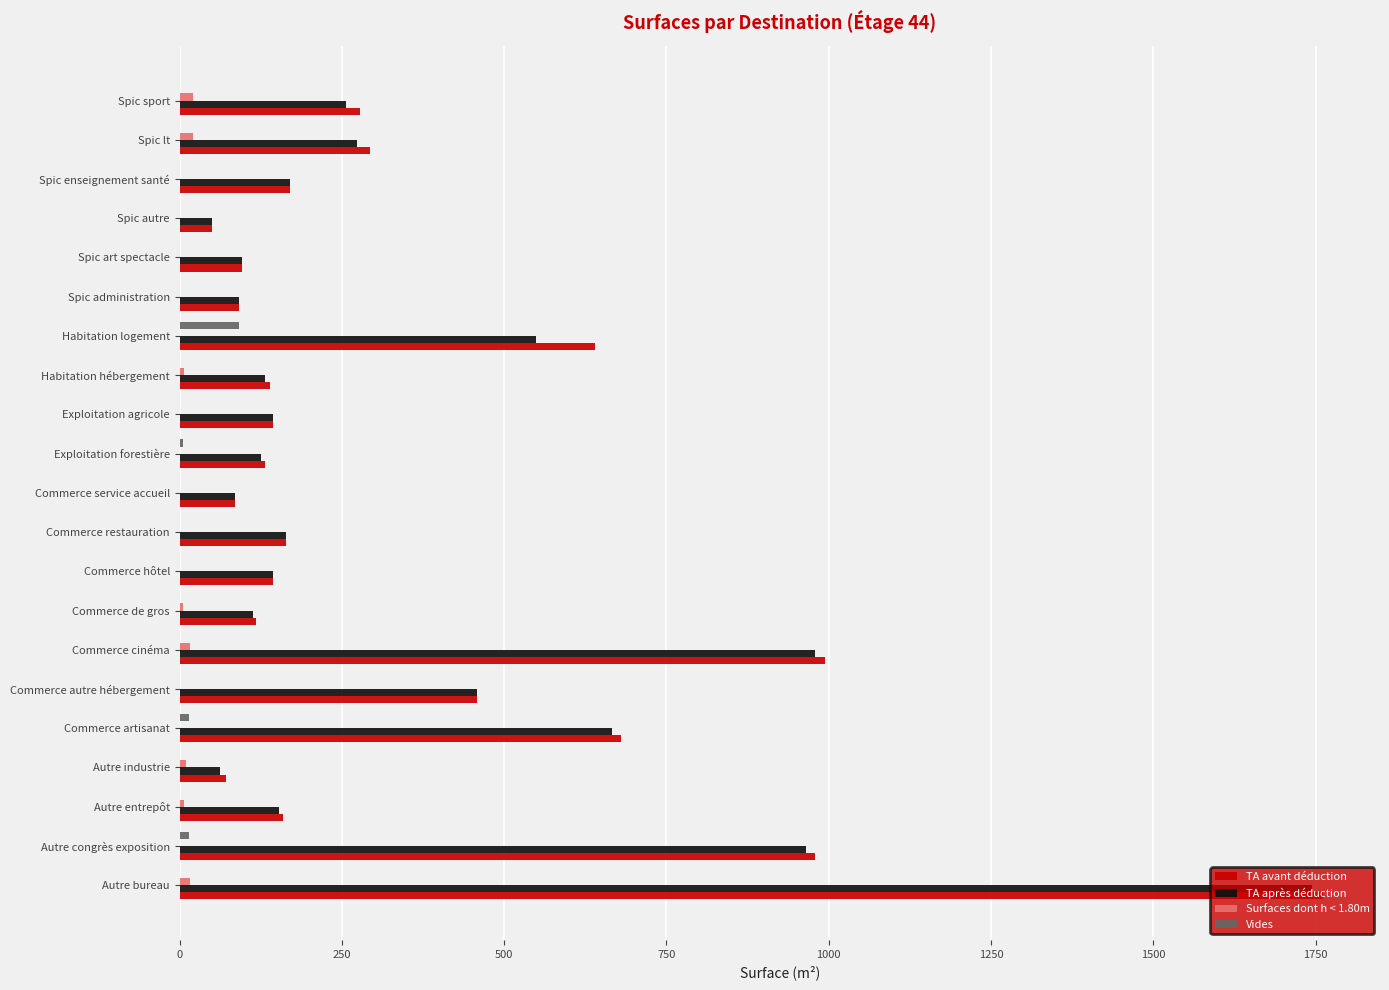

The value of TA avant déduction at Spic sport is 277.8. True or false?

True